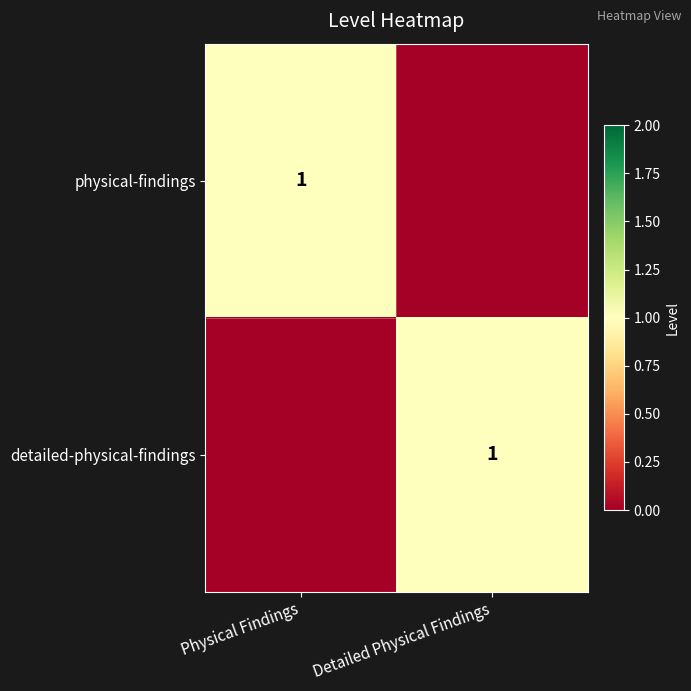

The value of physical-findings at Physical Findings is 1. True or false?

True